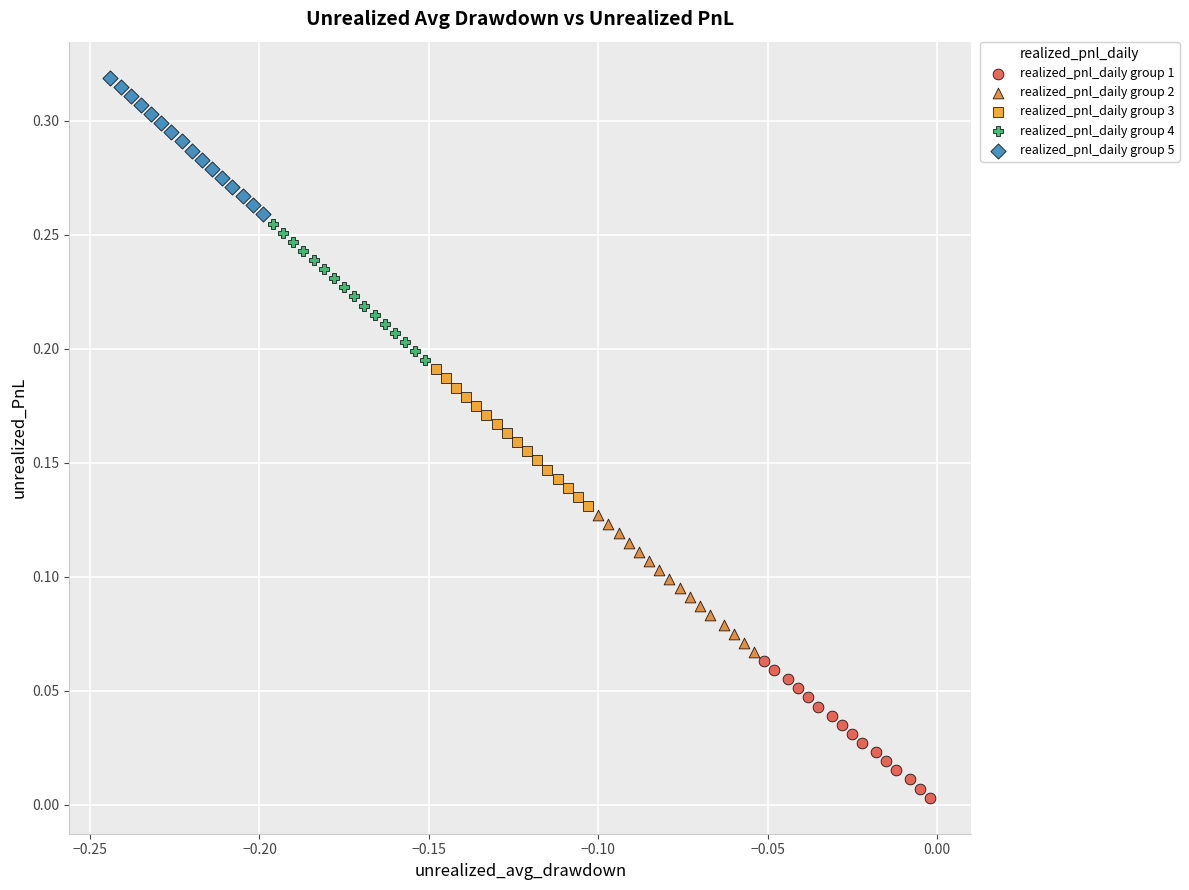

Which series contains the highest Y value?

realized_pnl_daily group 5